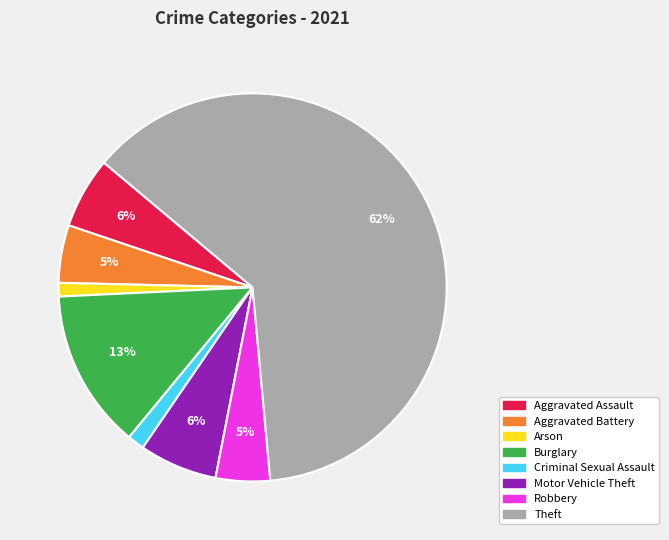

To the nearest percent, what is the difference between the Motor Vehicle Theft and Criminal Sexual Assault slice percentages?

5%